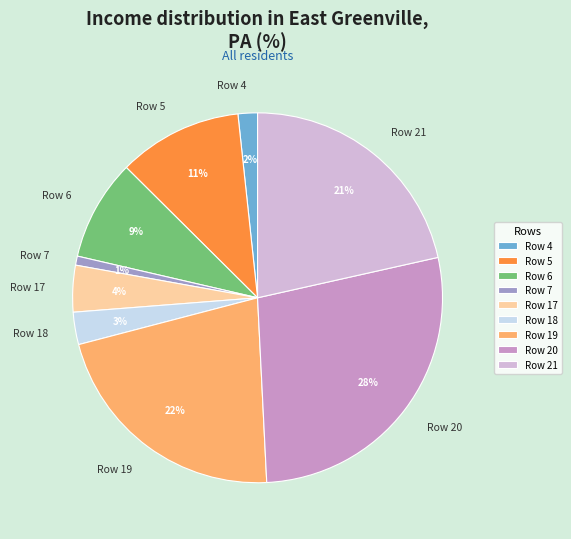

Is it true that Row 17 is 4% of the pie?

True